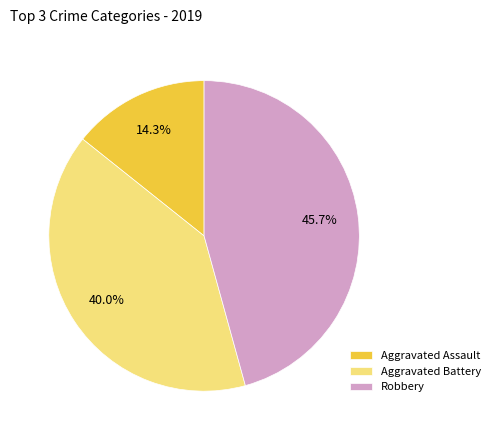

What is the total percentage of Robbery and Aggravated Battery?

85.7%